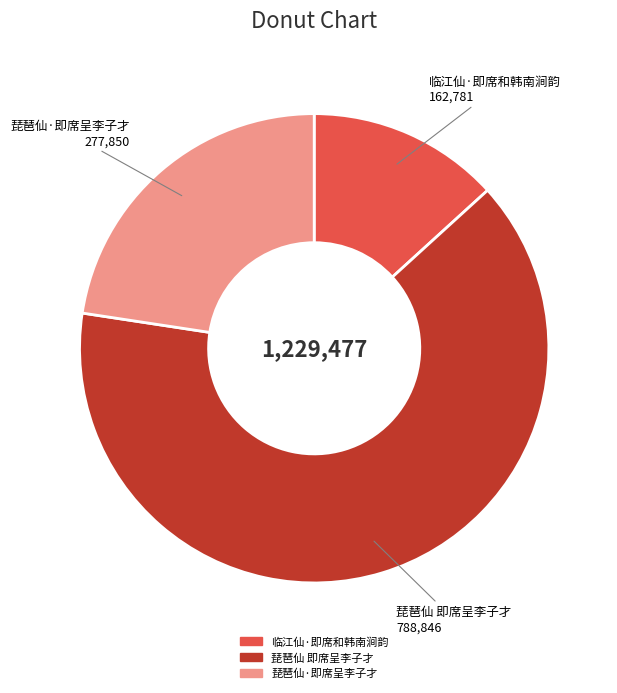

What is the smallest slice in the pie chart?

临江仙·即席和韩南涧韵